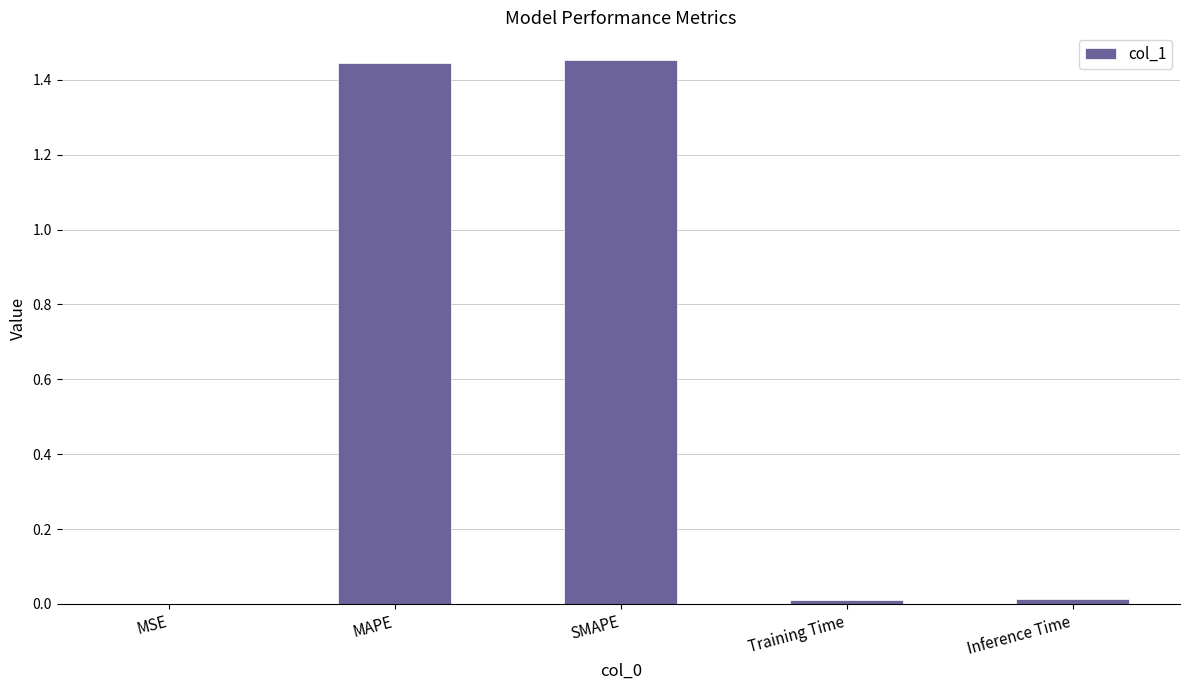

Between Training Time and SMAPE, which is larger?

SMAPE